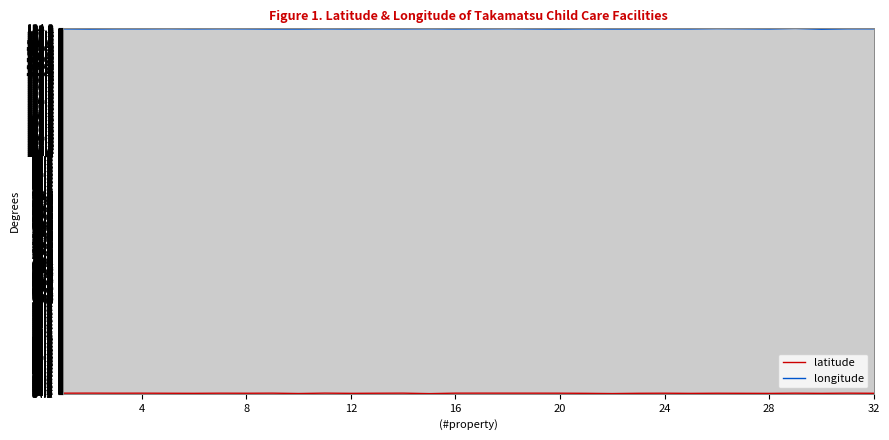

What is the greatest value displayed?

134.2